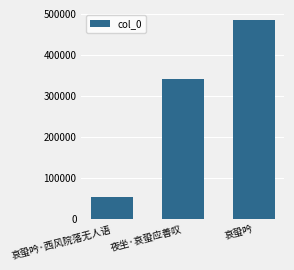

Reading left to right, list all the values displayed in this chart.

哀蛩吟·西风院落无人语=53661	夜坐·哀蛩应善叹=340978	哀蛩吟=484253